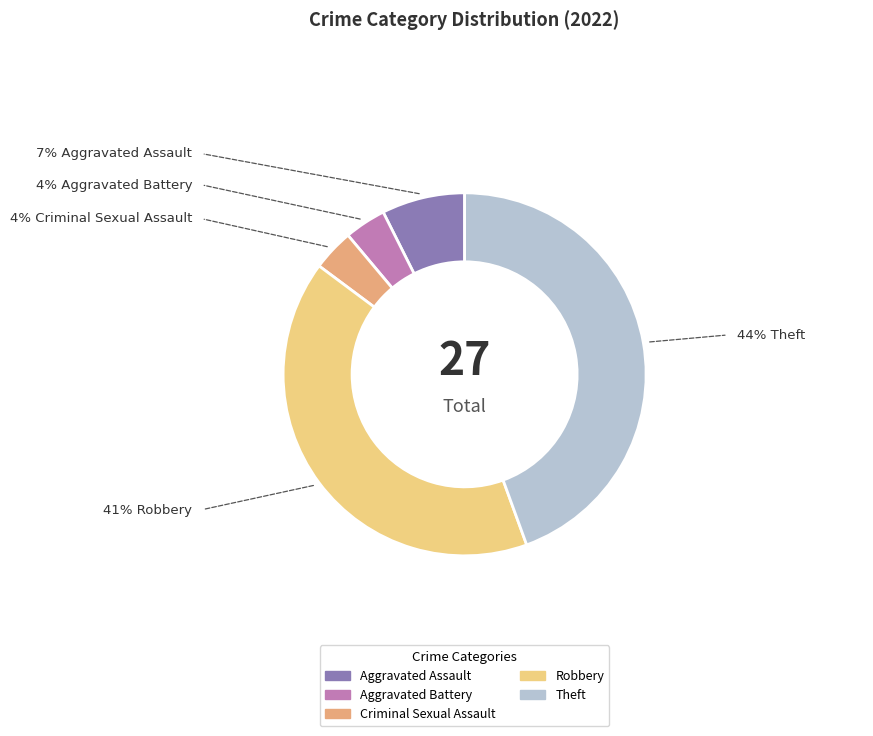

Which slice is the largest?

Theft